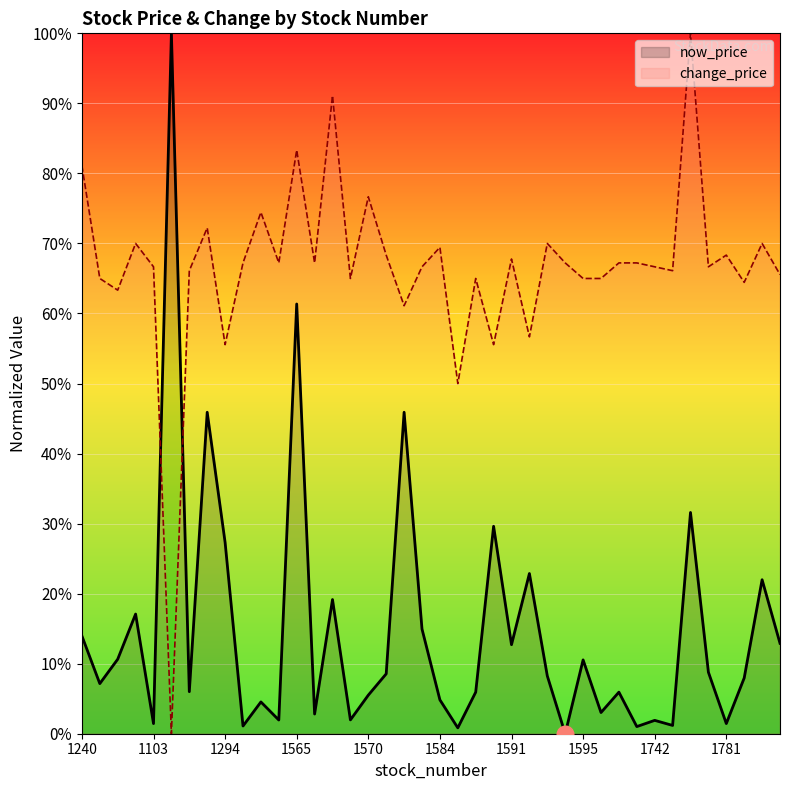

Reading left to right, what are all the values shown in this chart?

now_price: 0.1	0.1	0.1	0.2	0.0	1.0	0.1	0.5	0.3	0.0	0.0	0.0	0.6	0.0	0.2	0.0	0.1	0.1	0.5	0.1	0.0	0.0	0.1	0.3	0.1	0.2	0.1	0.0	0.1	0.0	0.1	0.0	0.0	0.0	0.3	0.1	0.0	0.1	0.2	0.1
change_price: 0.8	0.6	0.6	0.7	0.7	0.0	0.7	0.7	0.6	0.7	0.7	0.7	0.8	0.7	0.9	0.6	0.8	0.7	0.6	0.7	0.7	0.5	0.6	0.6	0.7	0.6	0.7	0.7	0.6	0.6	0.7	0.7	0.7	0.7	1.0	0.7	0.7	0.6	0.7	0.7